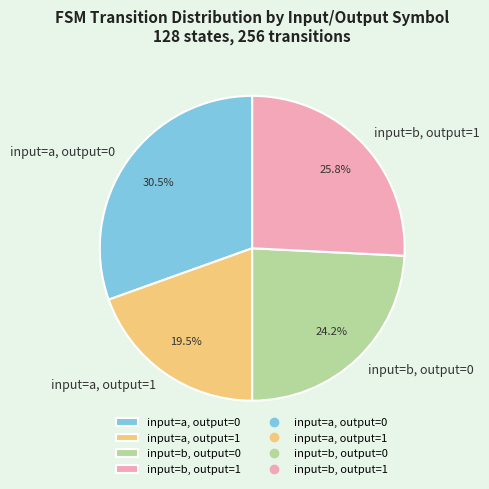

Rank the categories by value from highest to lowest.

input=a, output=0, input=b, output=1, input=b, output=0, input=a, output=1